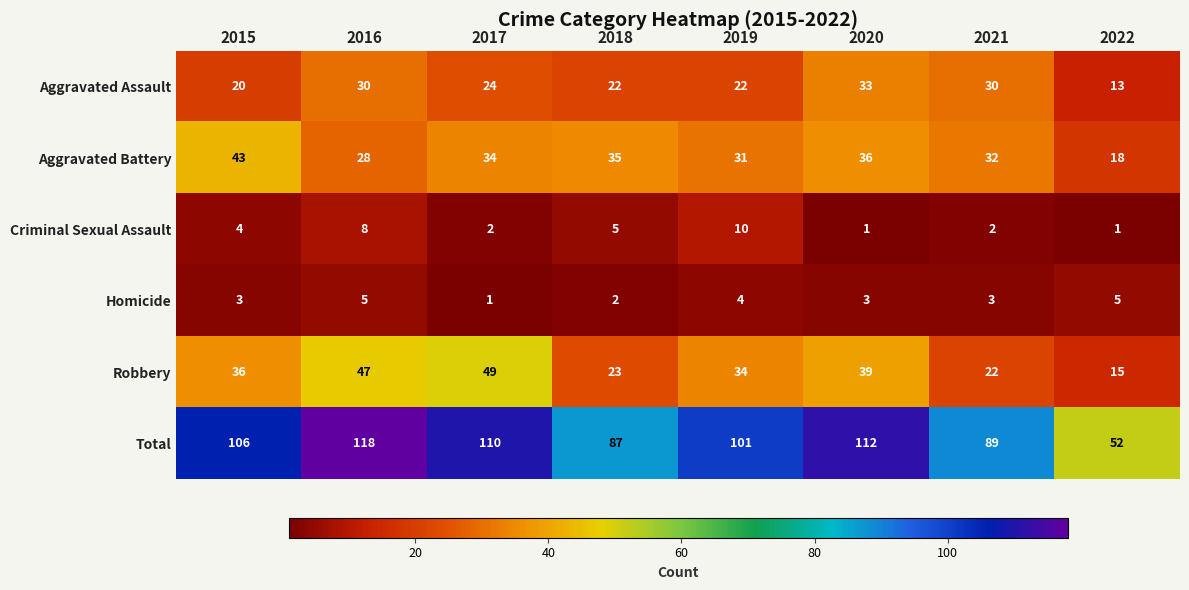

What is the spread (max minus min) of values at 2019?

97